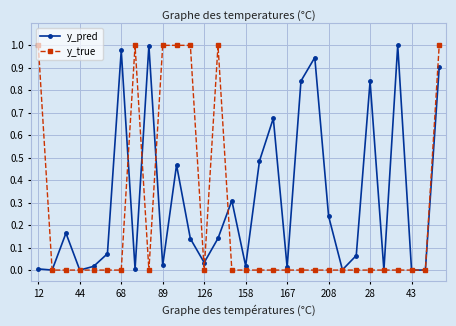

Does the chart have visible grid lines?

Yes